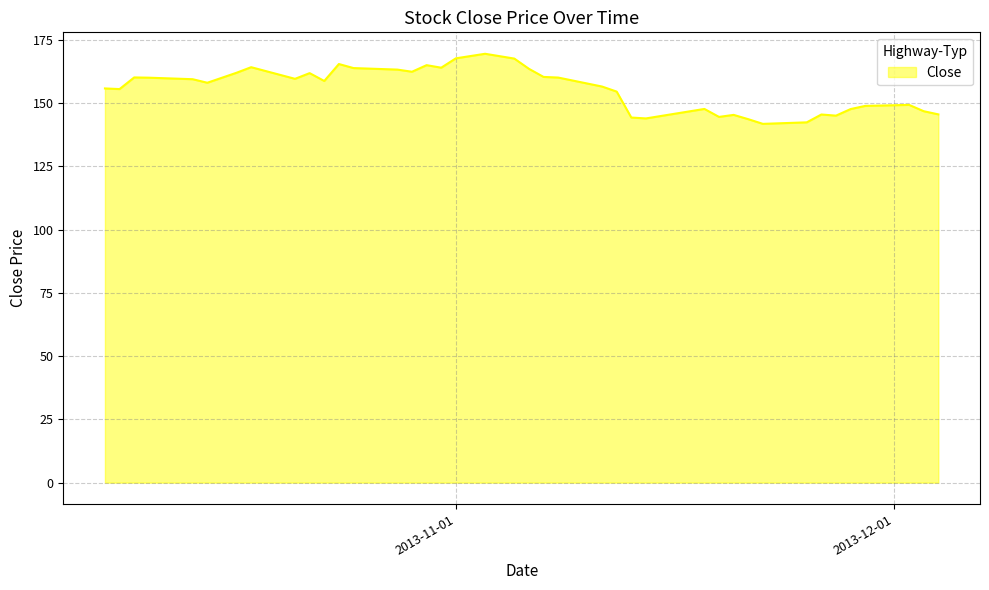

What is the greatest value displayed?

169.5